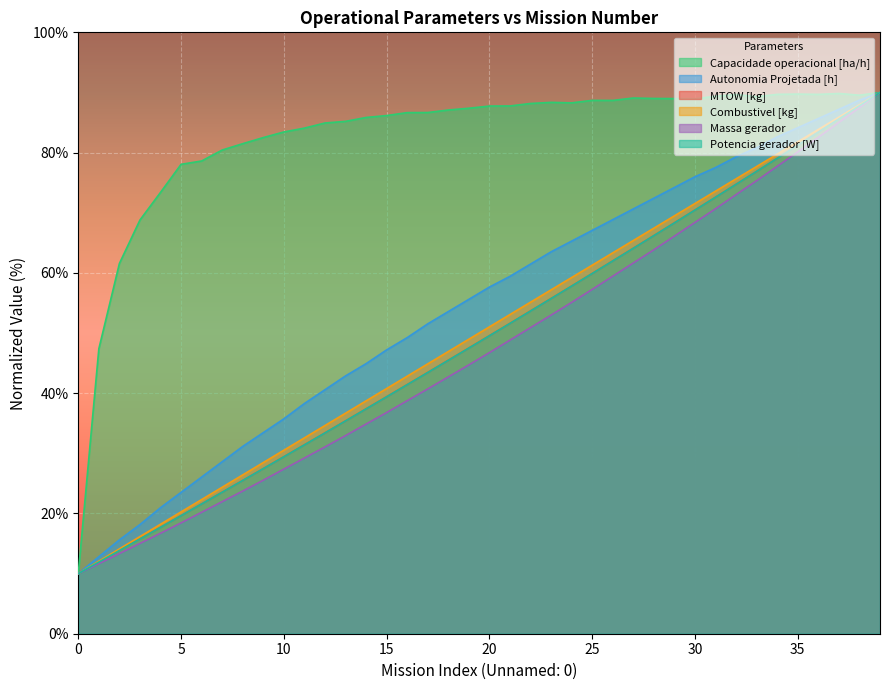

What is the total value across all series at 34?

487.9